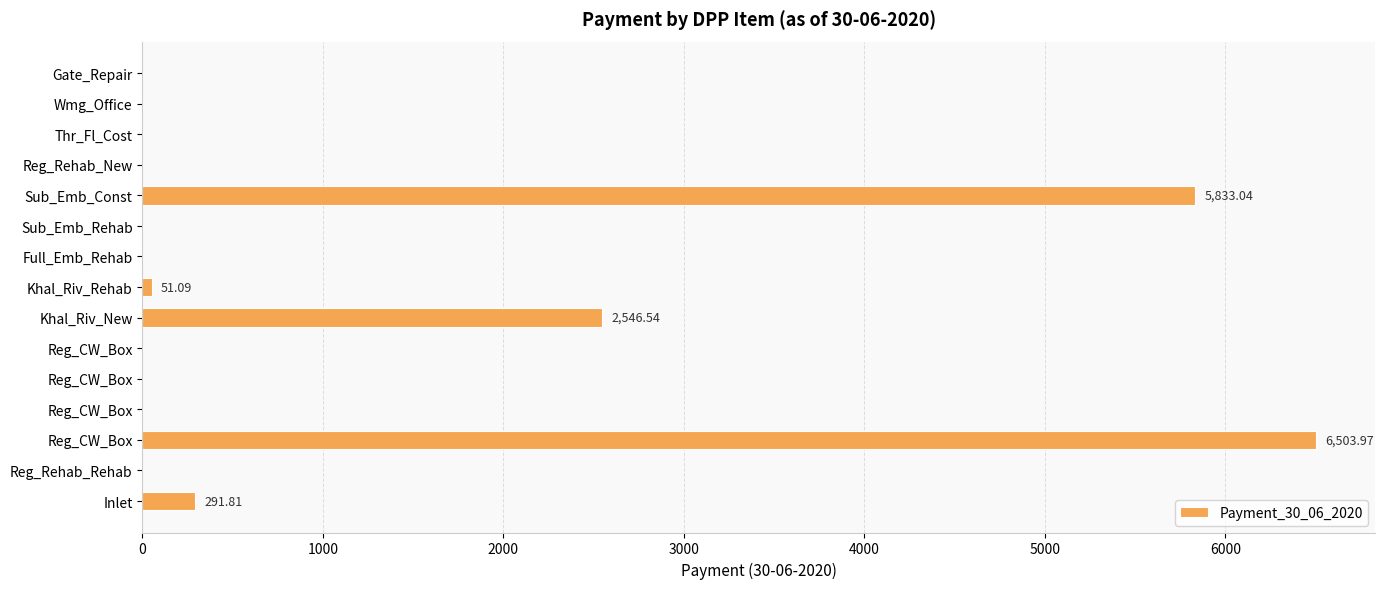

Count the number of categories in the chart.

15